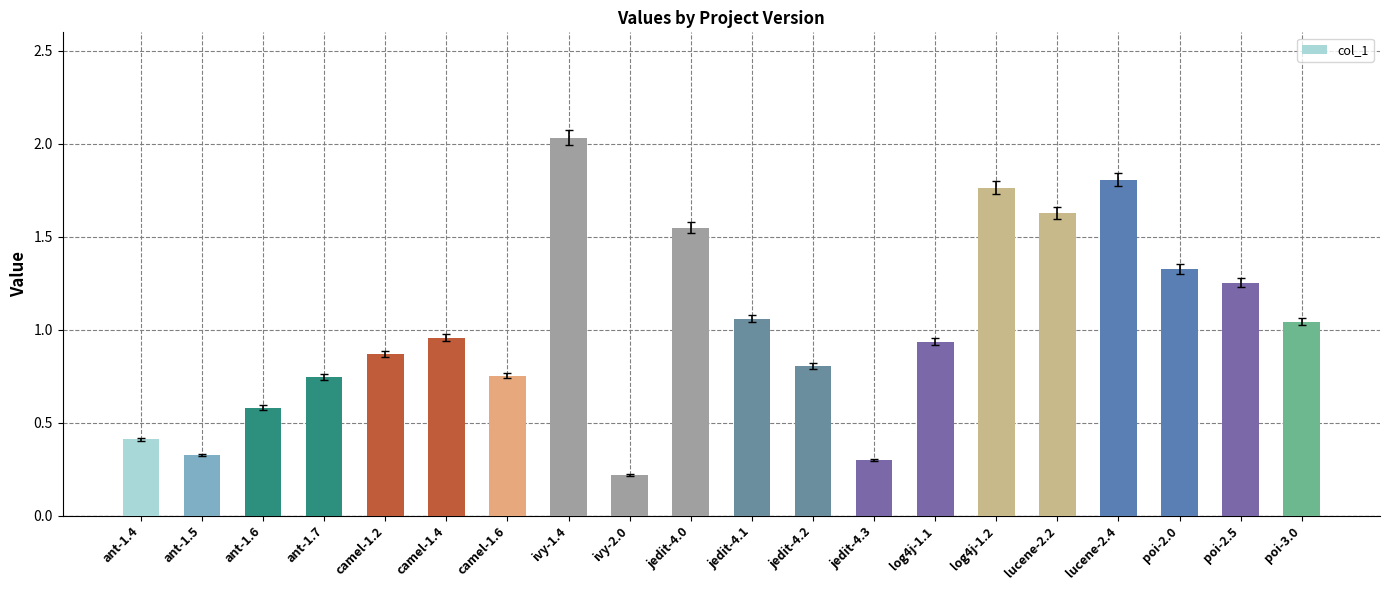

True or false: the data shows 0.8 at camel-1.6.

True